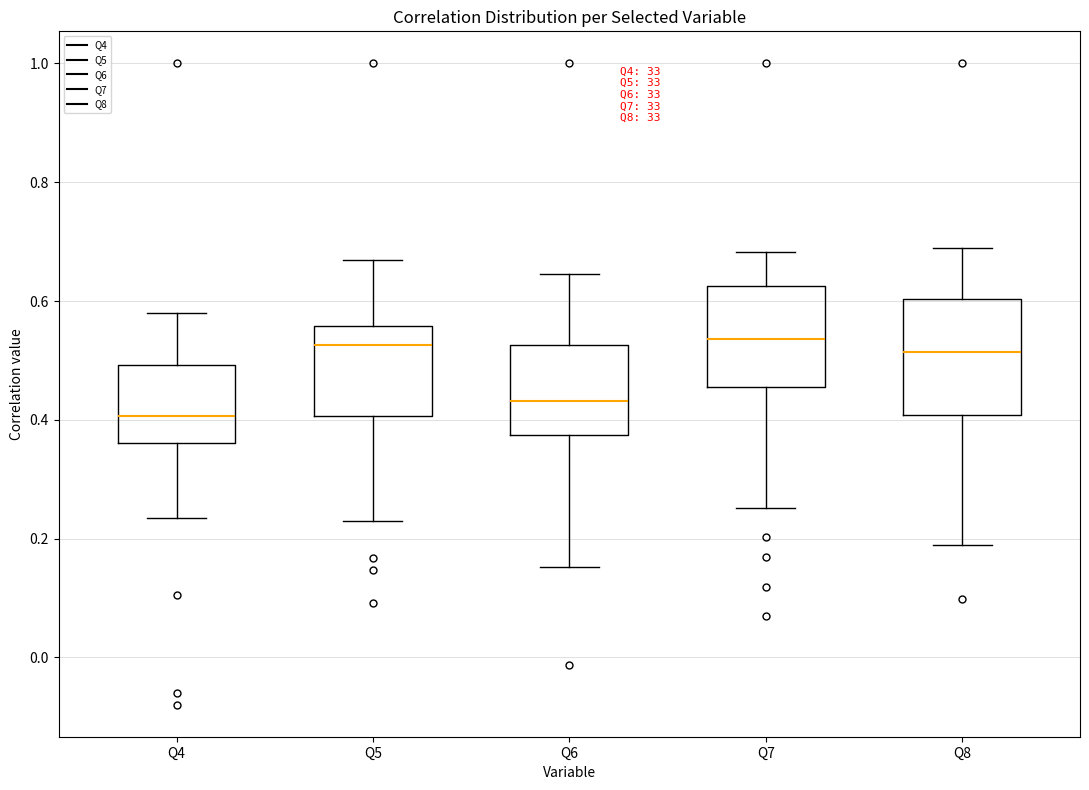

Which box is the tallest, from its lower edge to its upper edge?

Q8